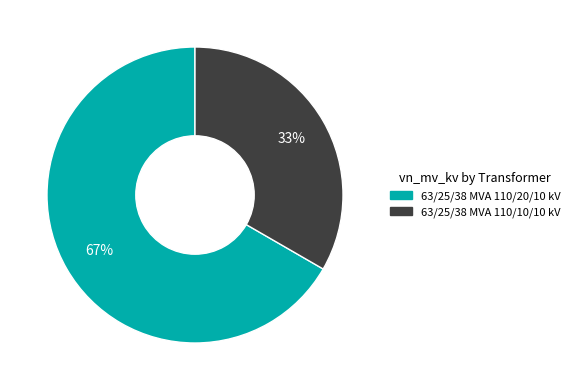

How many segments does this pie chart have?

2